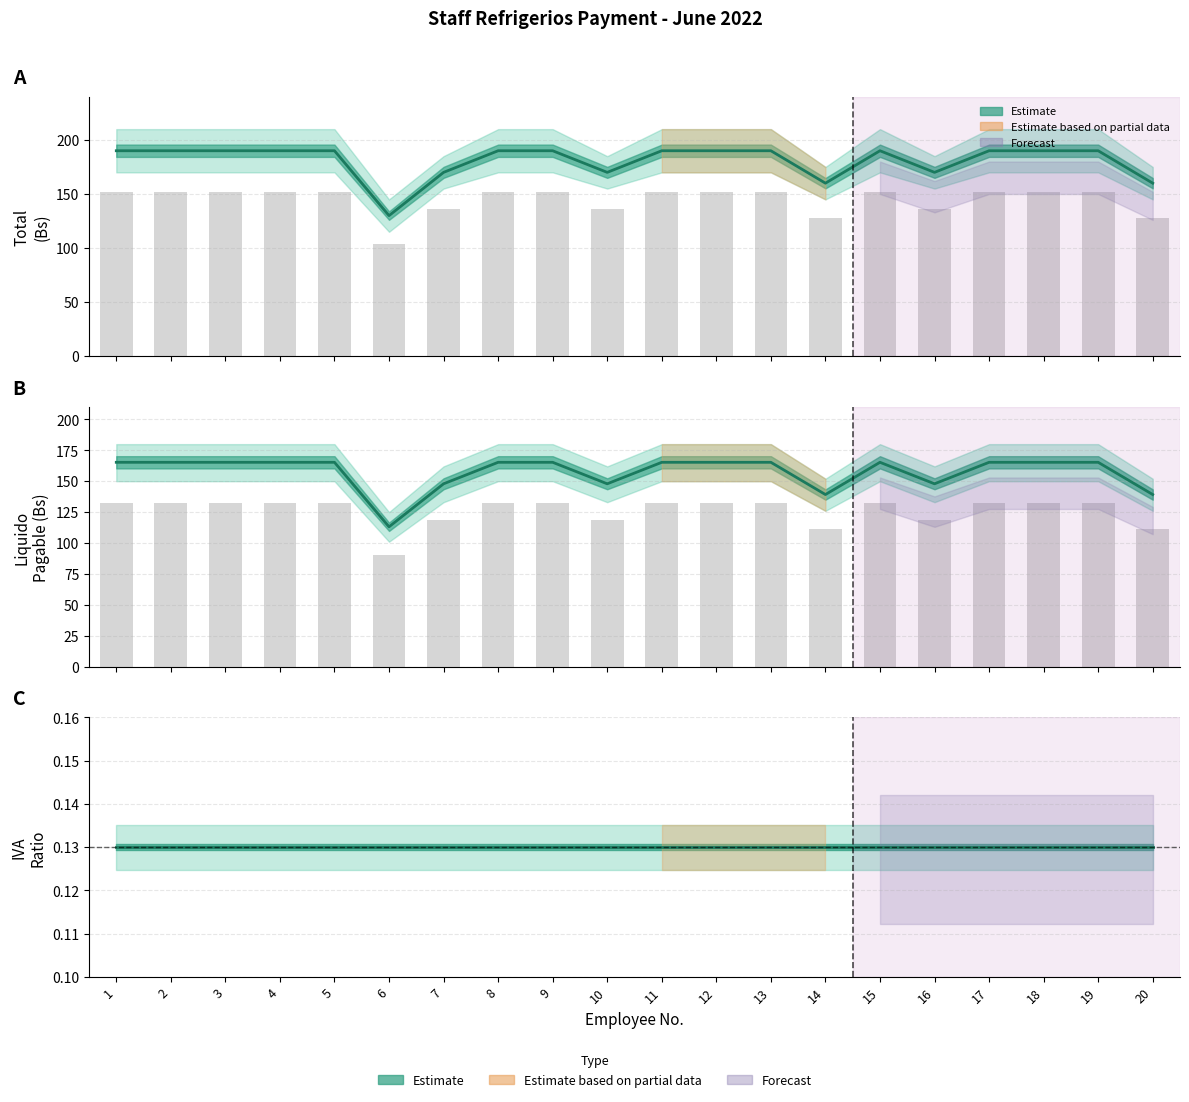

Between 10 and 17, which series saw the biggest shift?

TOTAL